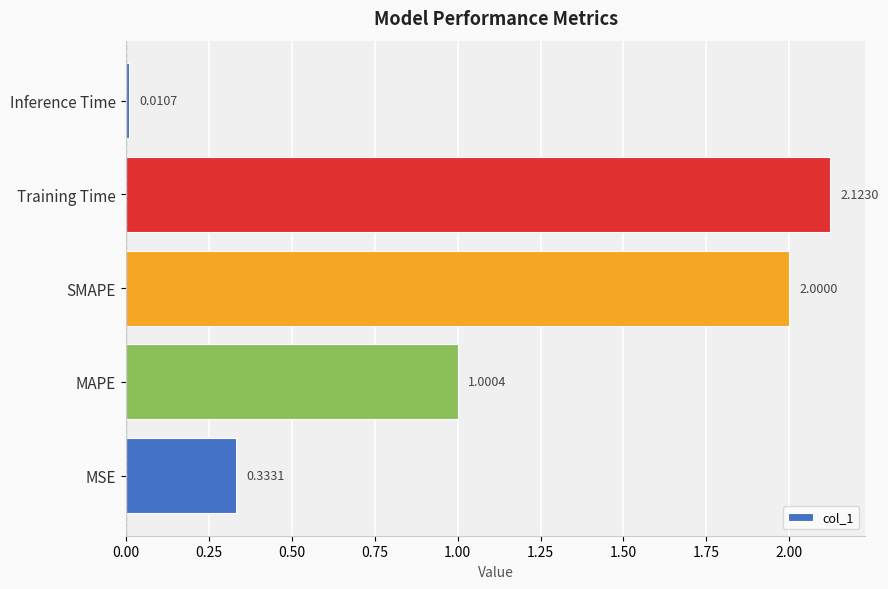

Rank the categories by value from lowest to highest.

Inference Time, MSE, MAPE, SMAPE, Training Time